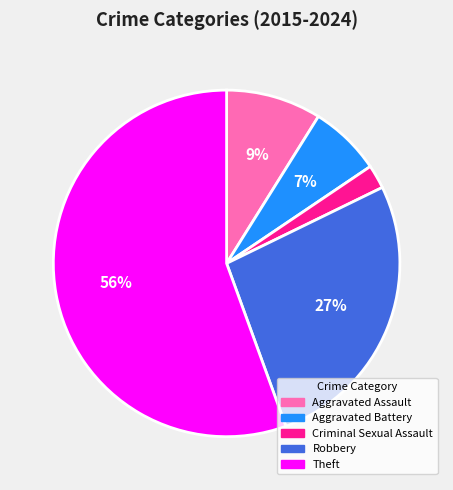

How many slices are in this pie chart?

5